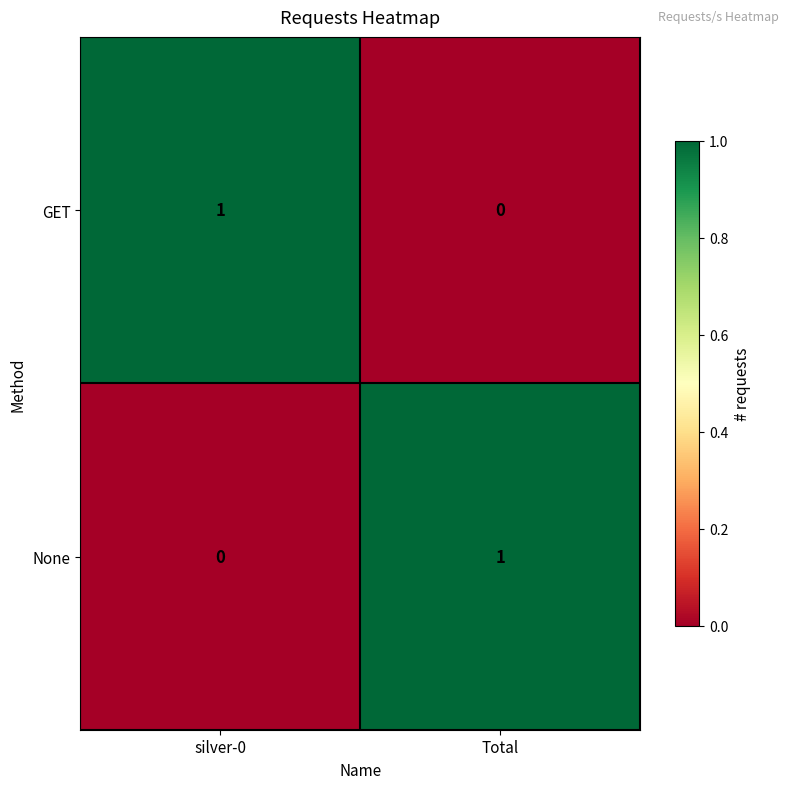

Is it true that GET equals 0 at Total?

True